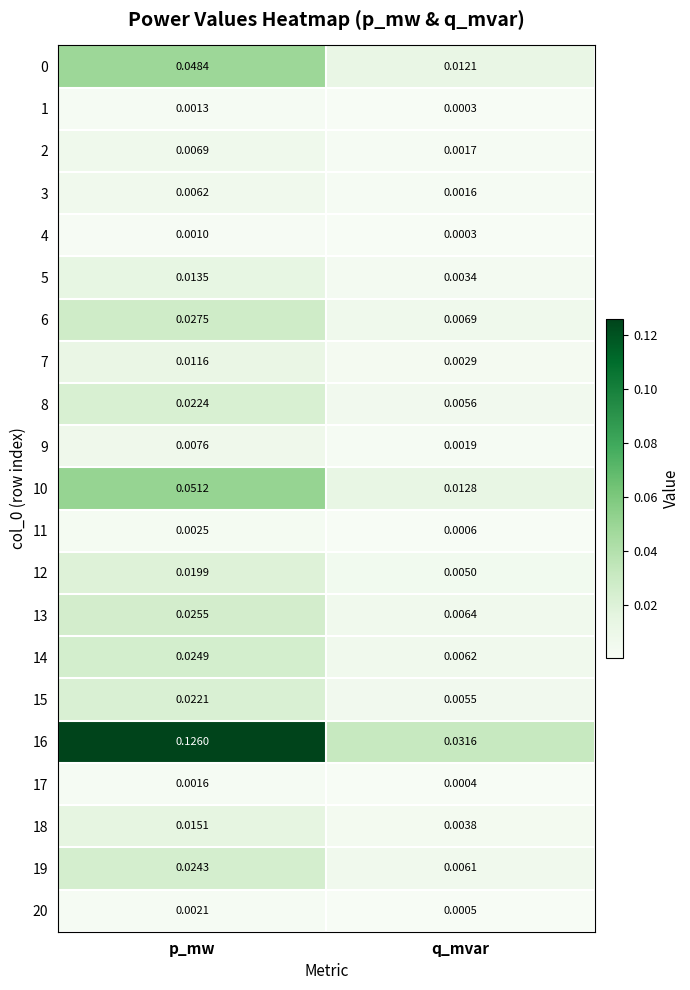

List the labels in order of 11 value, smallest first.

q_mvar, p_mw